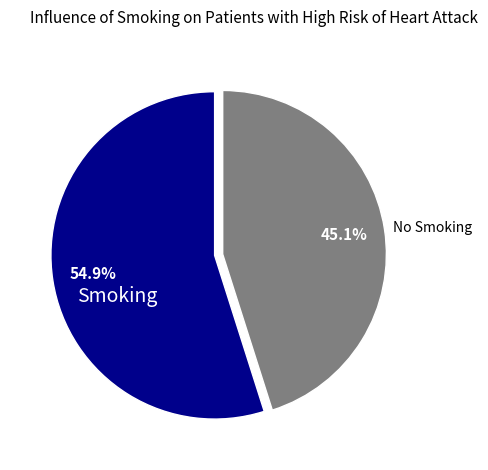

Which has a higher value, Smoking or No Smoking?

Smoking